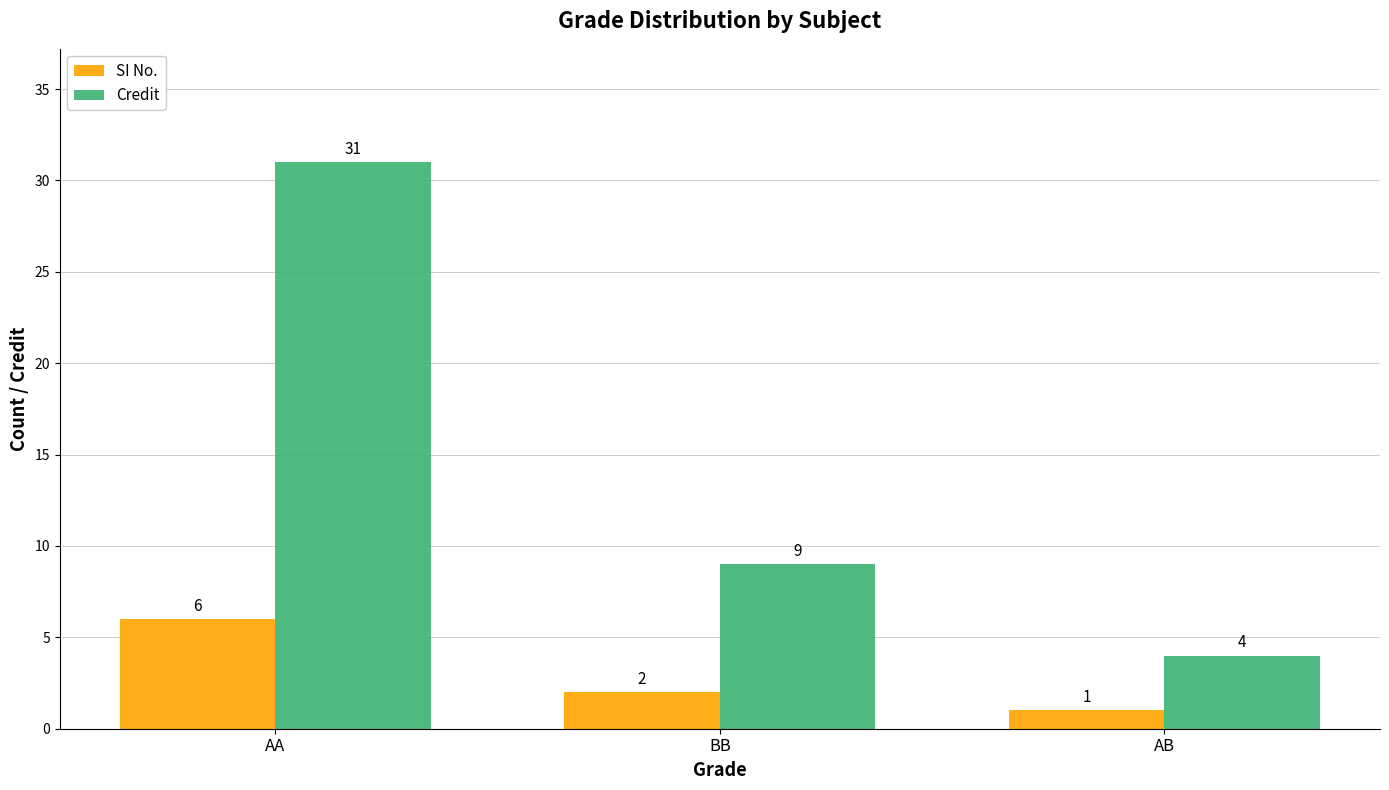

What is the difference between the highest and lowest values at AA?

25